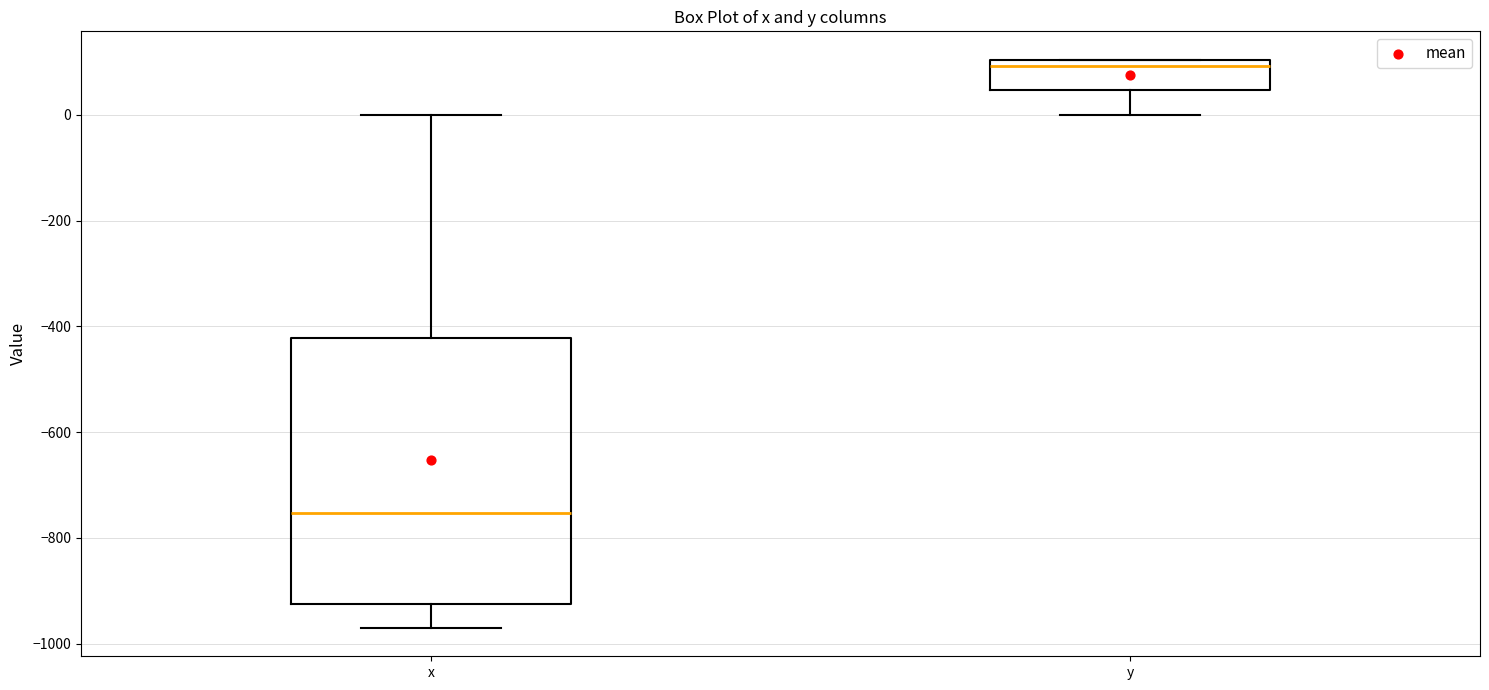

Comparing the boxes themselves (not the whiskers), which one is the tallest?

x